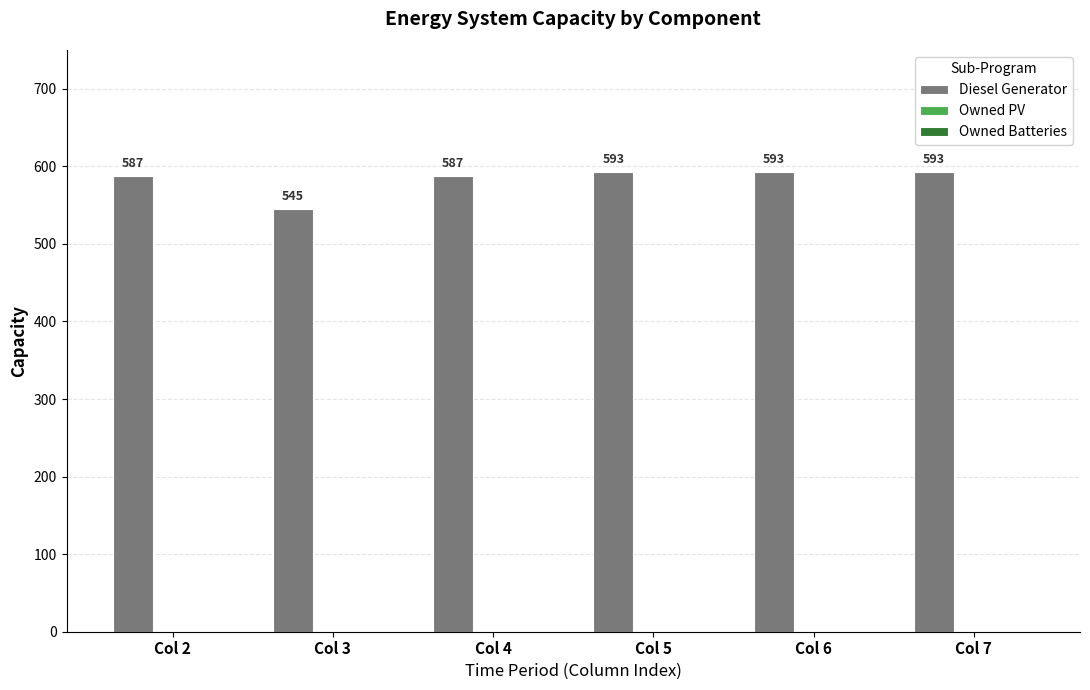

Between Col 3 and Col 2, which is larger?

Col 2